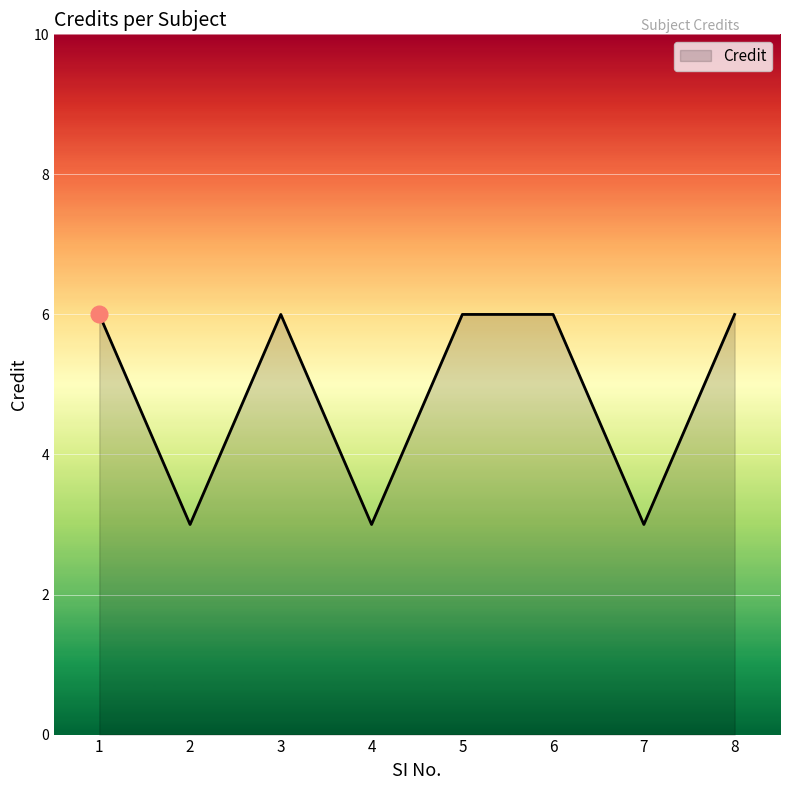

True or false: the data shows 5 at 2.

False